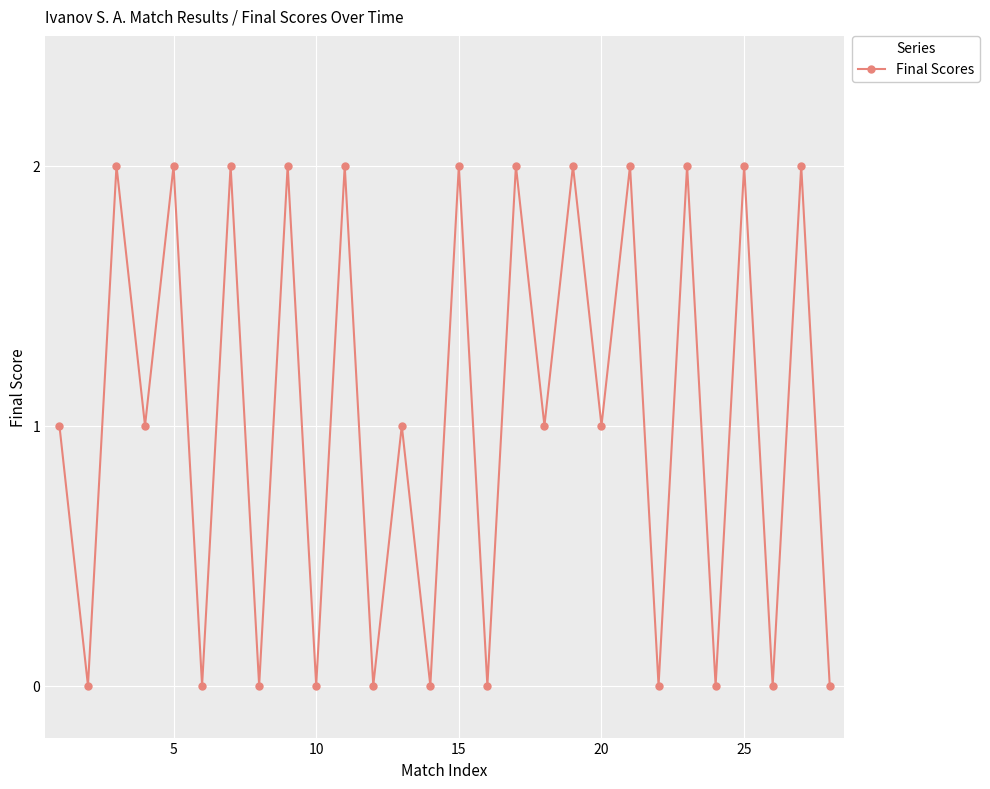

What is the value of the 13th point from the left?

1